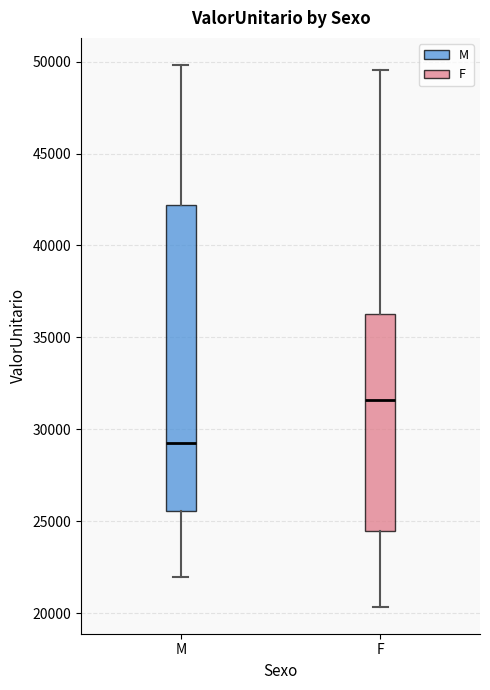

Reading left to right, transcribe this box plot: for each box, give where its median line is, the range the box spans, and where its two whiskers end, as read against the y-axis. The values are not printed on the chart, so give them approximately, as read against the axis.

M: median 29500, box 25500 to 42000, whiskers 22000 to 50000
F: median 31500, box 24500 to 36500, whiskers 20500 to 49500